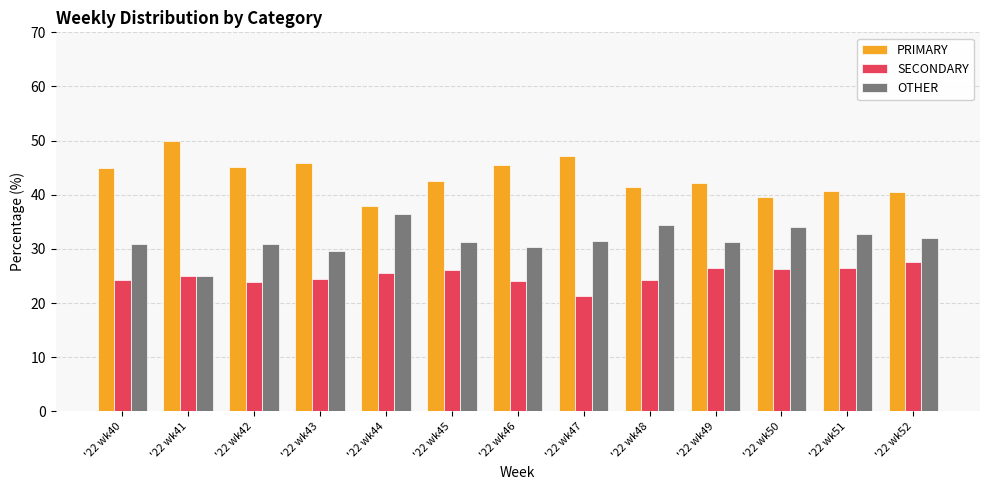

Is the value of OTHER at '22 wk50 greater than the value of SECONDARY at '22 wk40?

Yes